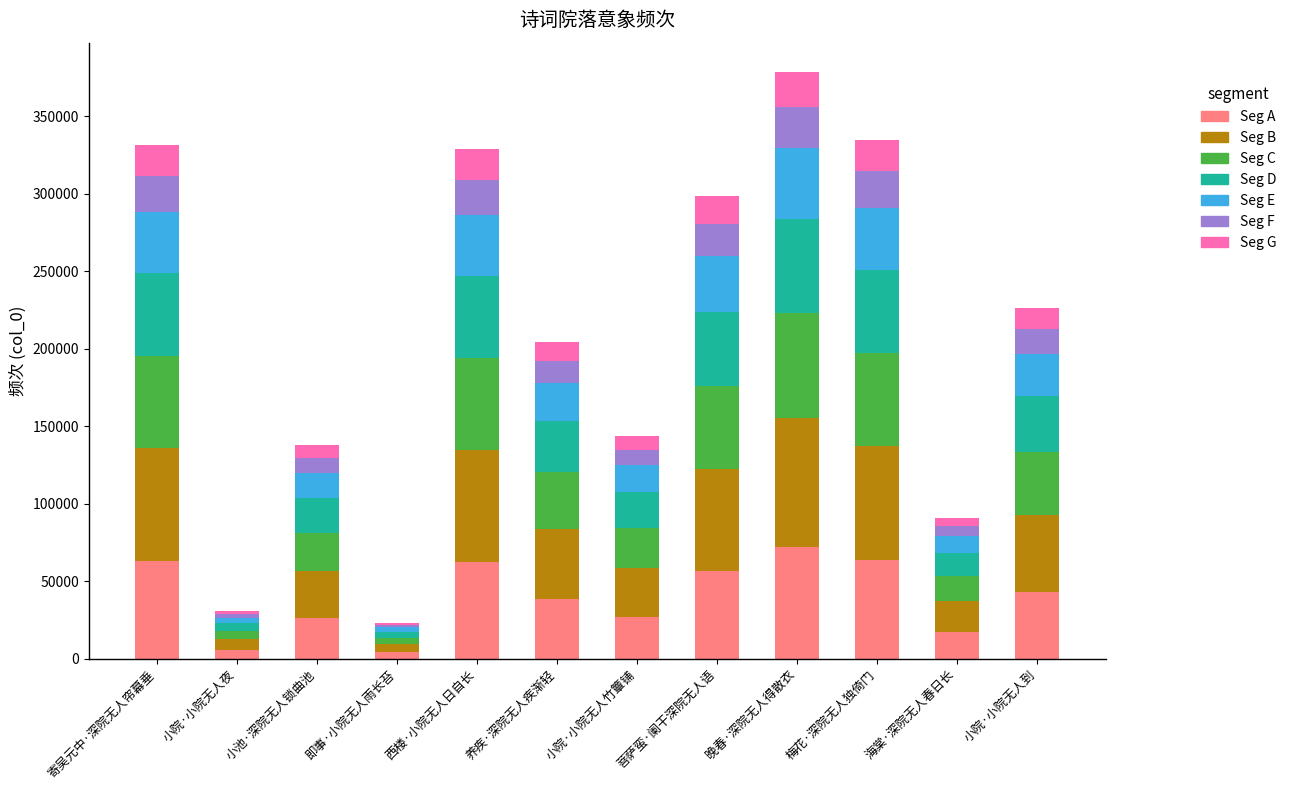

How many categories are shown in the chart?

12